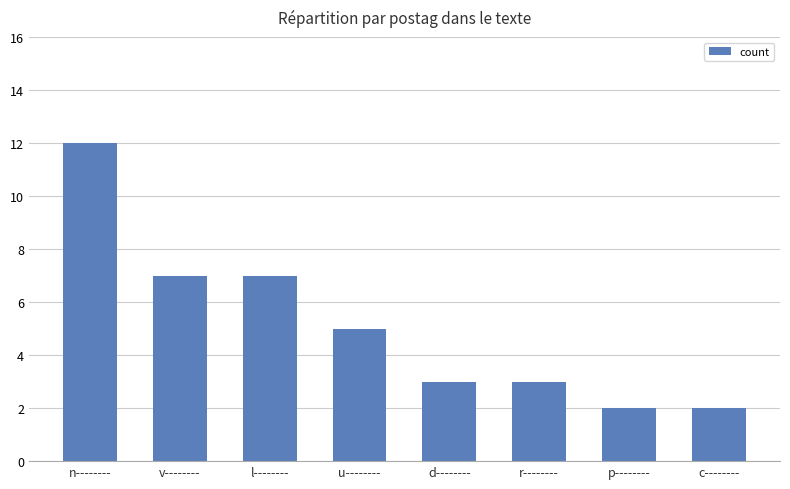

Reading left to right, list all the values displayed in this chart.

n--------=12	v--------=7	l--------=7	u--------=5	d--------=3	r--------=3	p--------=2	c--------=2